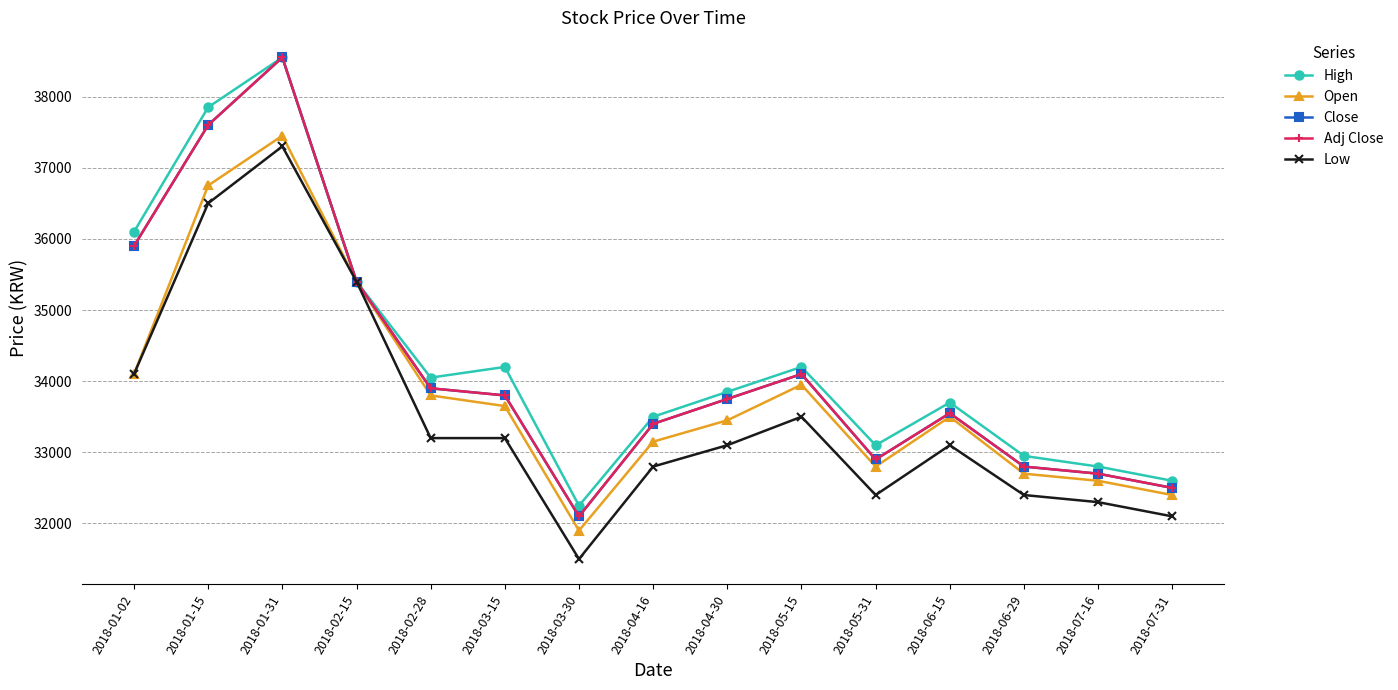

Which category has the highest value in the Low series?

2018-01-31